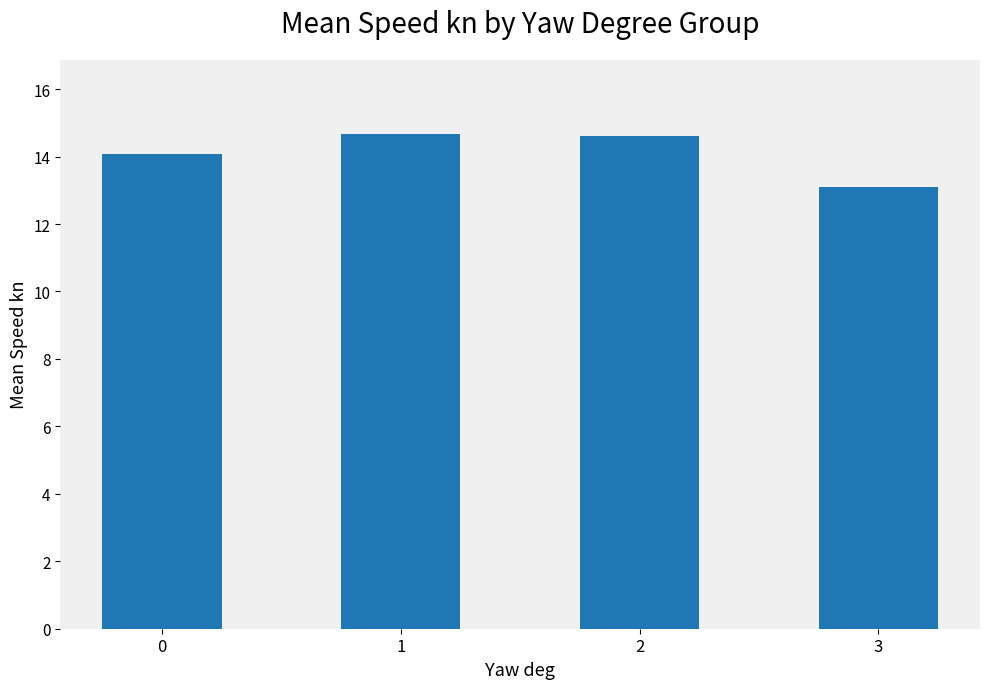

What is the sum of the values at 2 and 0?

28.7